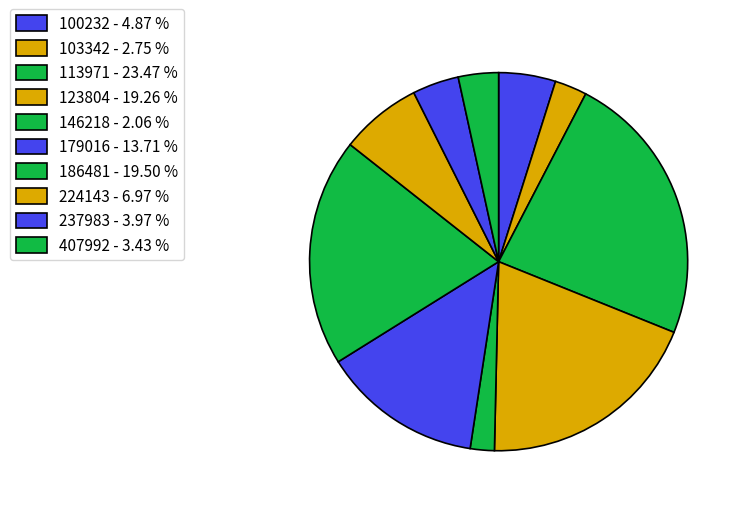

Is it true that 103342 is 3% of the pie?

True